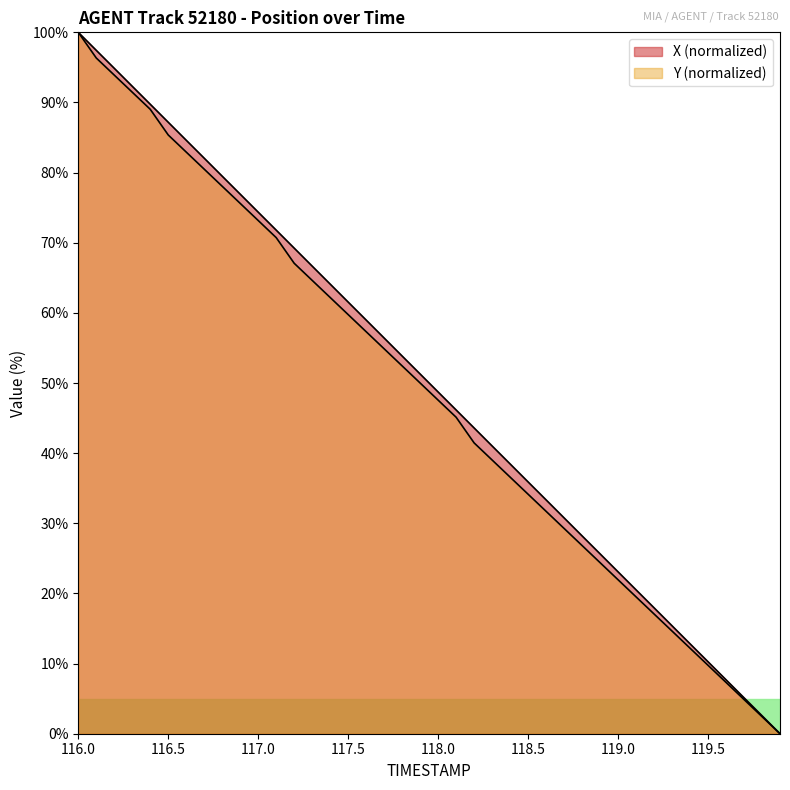

Reading left to right, list all the values displayed in this chart.

X: 116.0=100.0	116.1=97.4	116.2=94.9	116.3=92.3	116.4=89.7	116.5=87.2	116.6=84.6	116.7=82.1	116.8=79.5	116.9=76.9	117.0=74.4	117.1=71.8	117.2=69.2	117.3=66.7	117.4=64.1	117.5=61.5	117.6=59.0	117.7=56.4	117.8=53.8	117.9=51.3	118.0=48.7	118.1=46.2	118.2=43.6	118.3=41.0	118.4=38.5	118.5=35.9	118.6=33.3	118.7=30.8	118.8=28.2	118.9=25.6	119.0=23.1	119.1=20.5	119.2=18.0	119.3=15.4	119.4=12.8	119.5=10.3	119.6=7.7	119.7=5.1	119.8=2.6	119.9=0.0
Y: 116.0=100.0	116.1=96.3	116.2=93.9	116.3=91.5	116.4=89.0	116.5=85.4	116.6=82.9	116.7=80.5	116.8=78.0	116.9=75.6	117.0=73.2	117.1=70.7	117.2=67.1	117.3=64.6	117.4=62.2	117.5=59.8	117.6=57.3	117.7=54.9	117.8=52.4	117.9=50.0	118.0=47.6	118.1=45.1	118.2=41.5	118.3=39.0	118.4=36.6	118.5=34.1	118.6=31.7	118.7=29.3	118.8=26.8	118.9=24.4	119.0=22.0	119.1=19.5	119.2=17.1	119.3=14.6	119.4=12.2	119.5=9.8	119.6=7.3	119.7=4.9	119.8=2.4	119.9=0.0